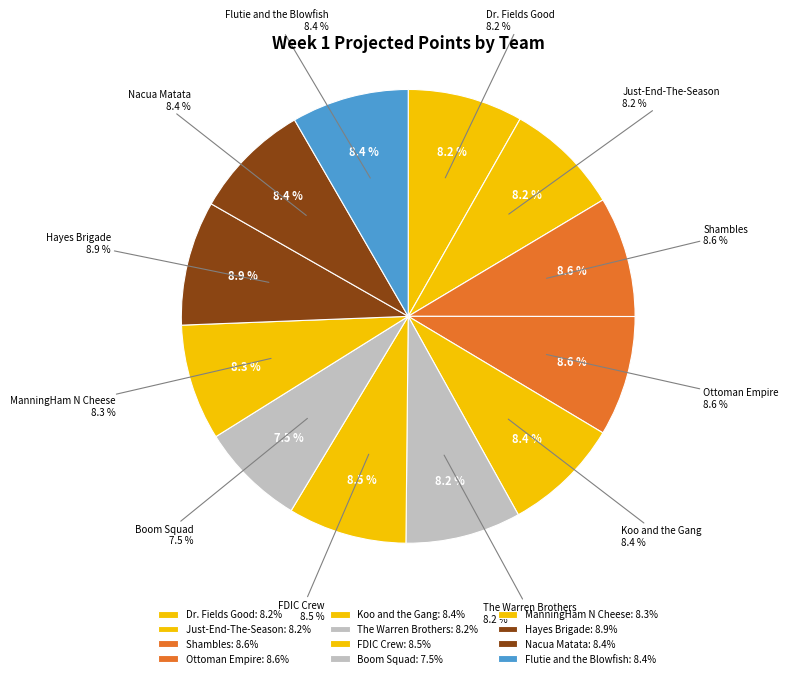

What is the smallest slice in the pie chart?

Boom Squad